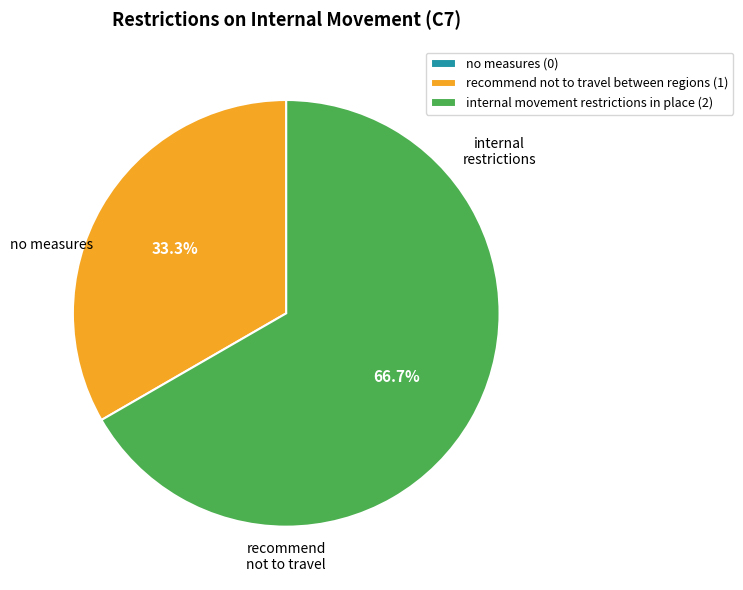

Is there any slice that represents more than half of the pie?

Yes